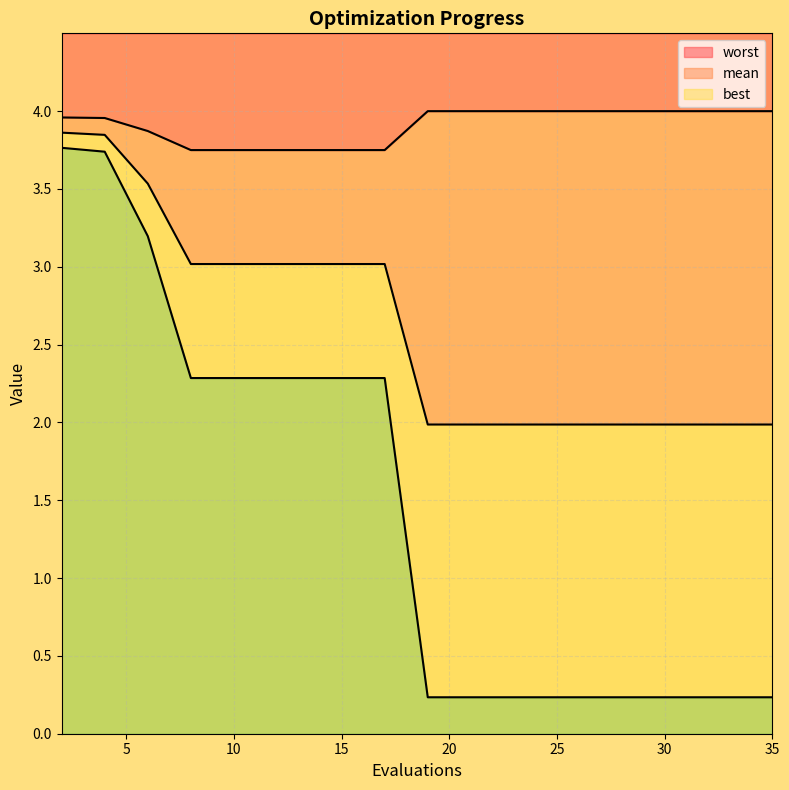

True or false: best and mean intersect in this chart.

False